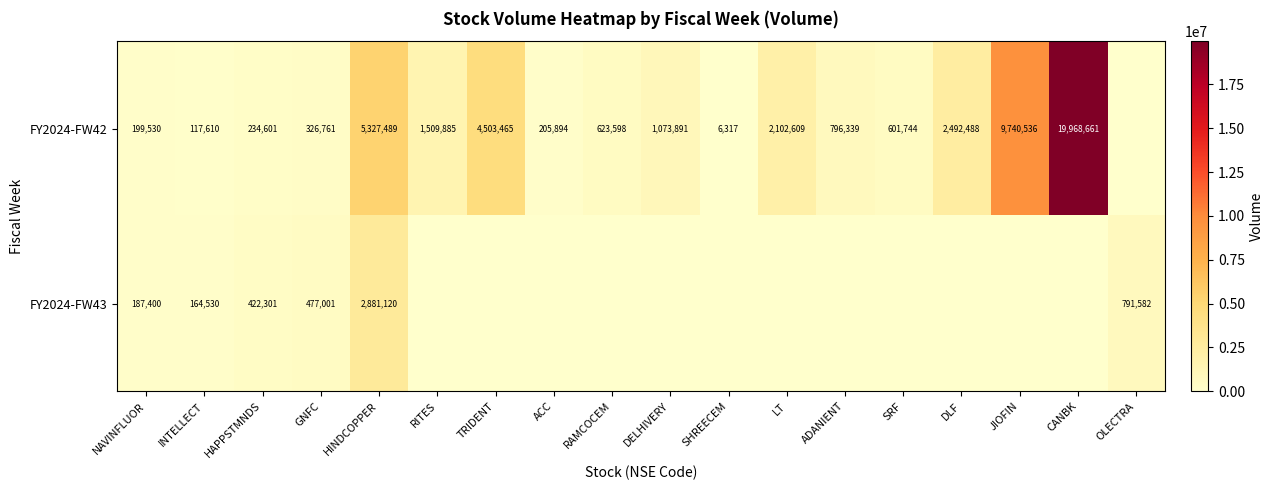

Which series changed the most between INTELLECT and GNFC?

FY2024-FW43